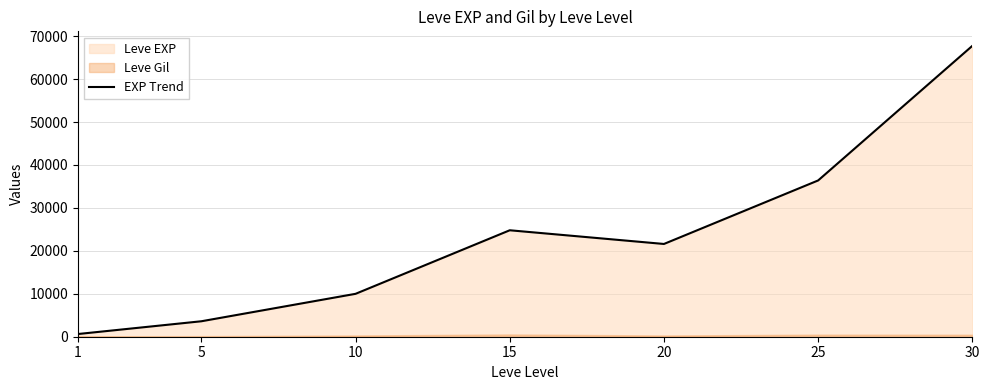

How many interior local valleys (lower than both neighbors) does the data have?

1